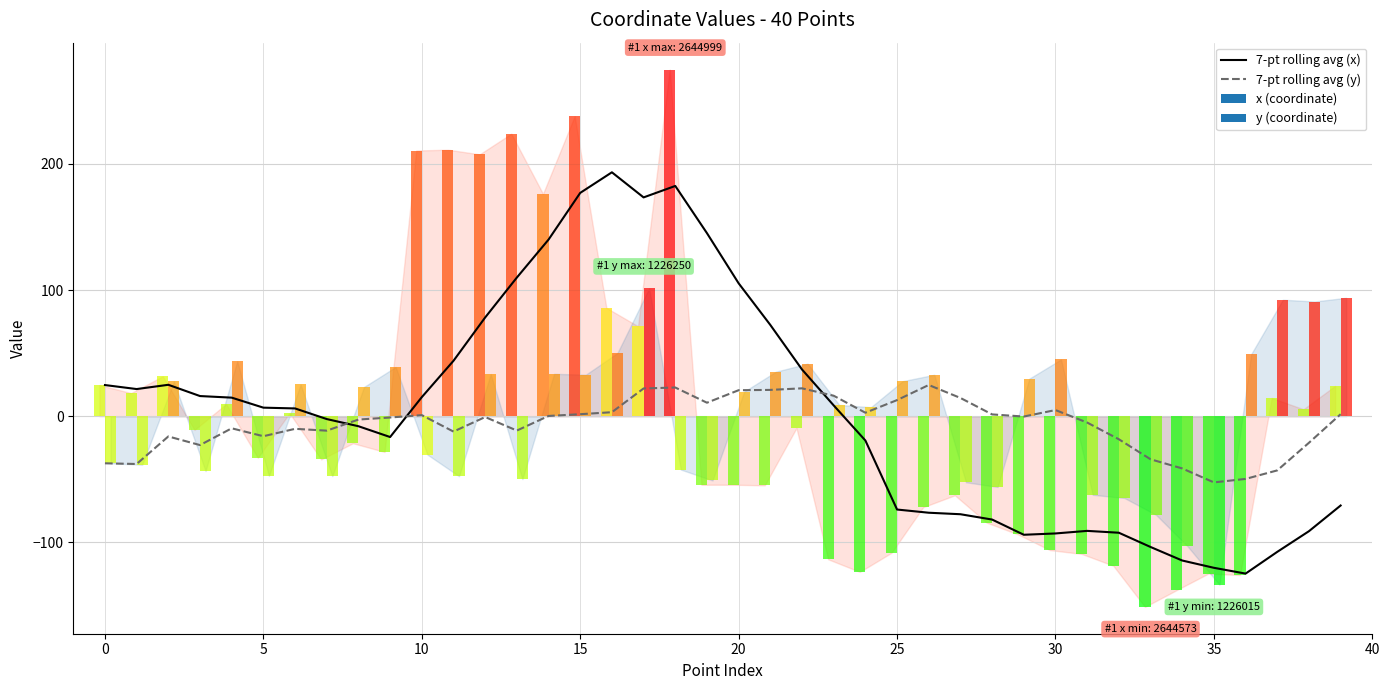

At how many categories does at least one series exceed -56?

40